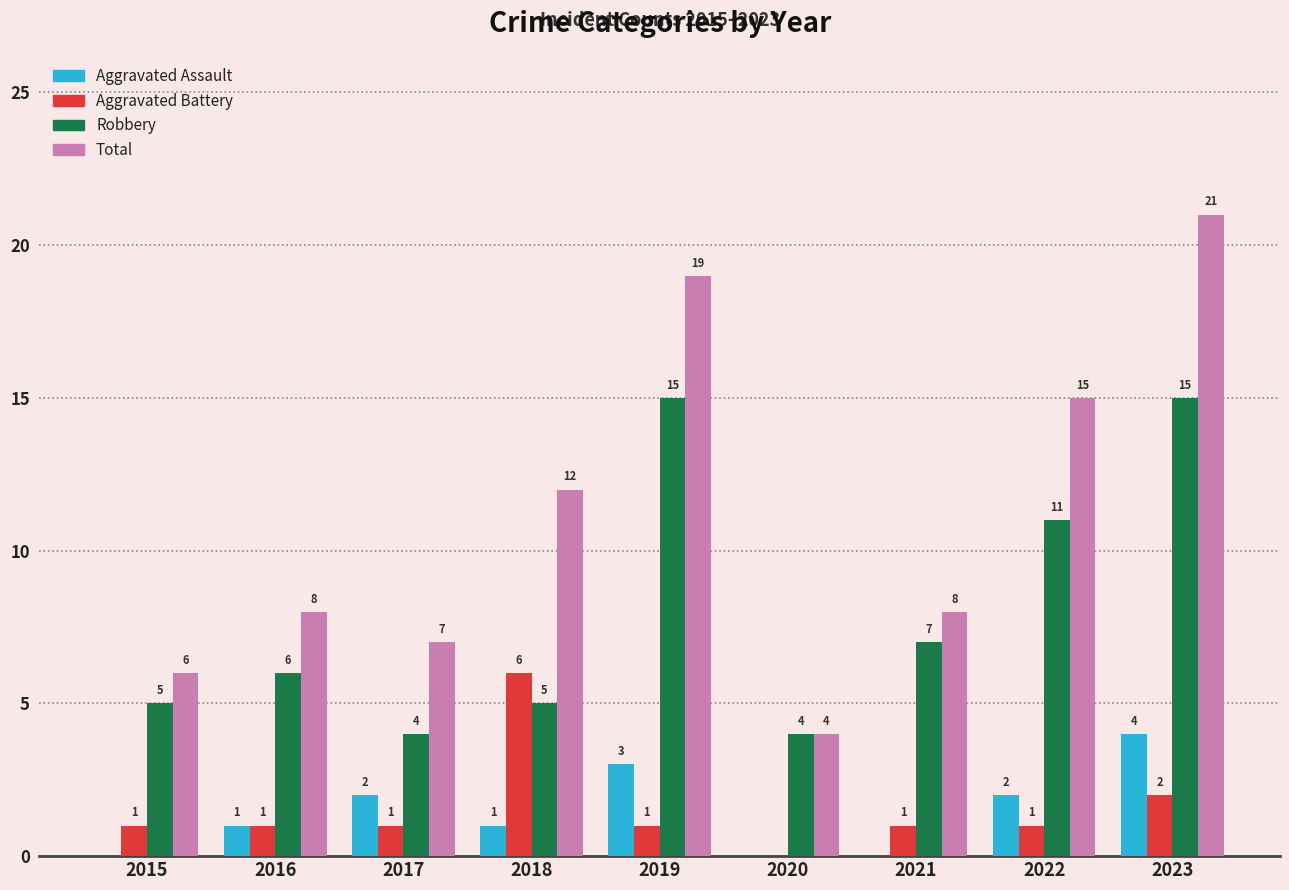

Count the number of categories in the chart.

9